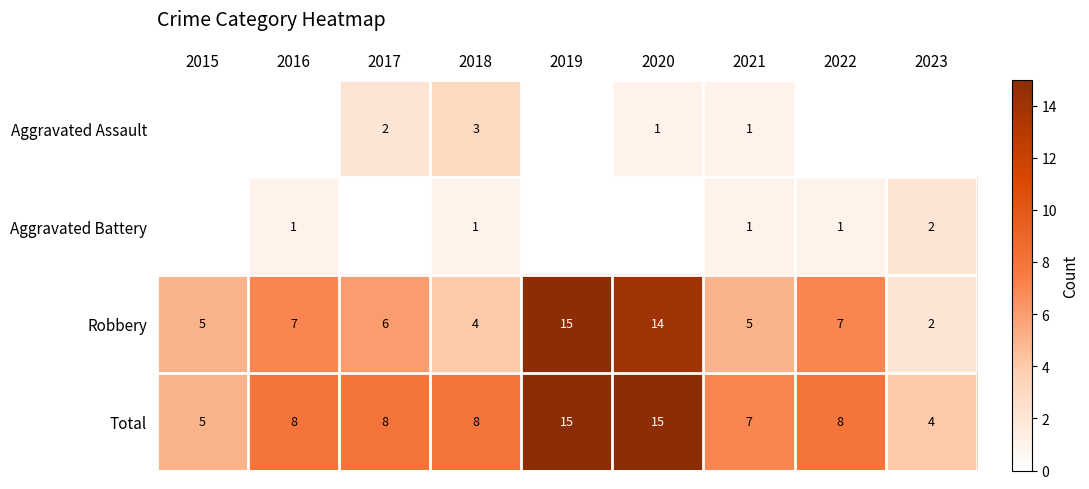

The value of Robbery at 2021 is 5. True or false?

True